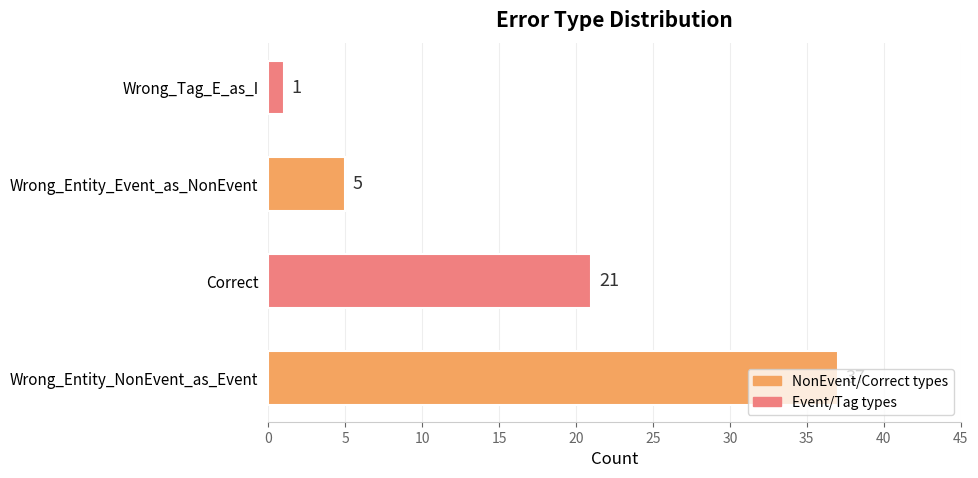

Which label corresponds to the smallest value in the chart?

Wrong_Tag_E_as_I